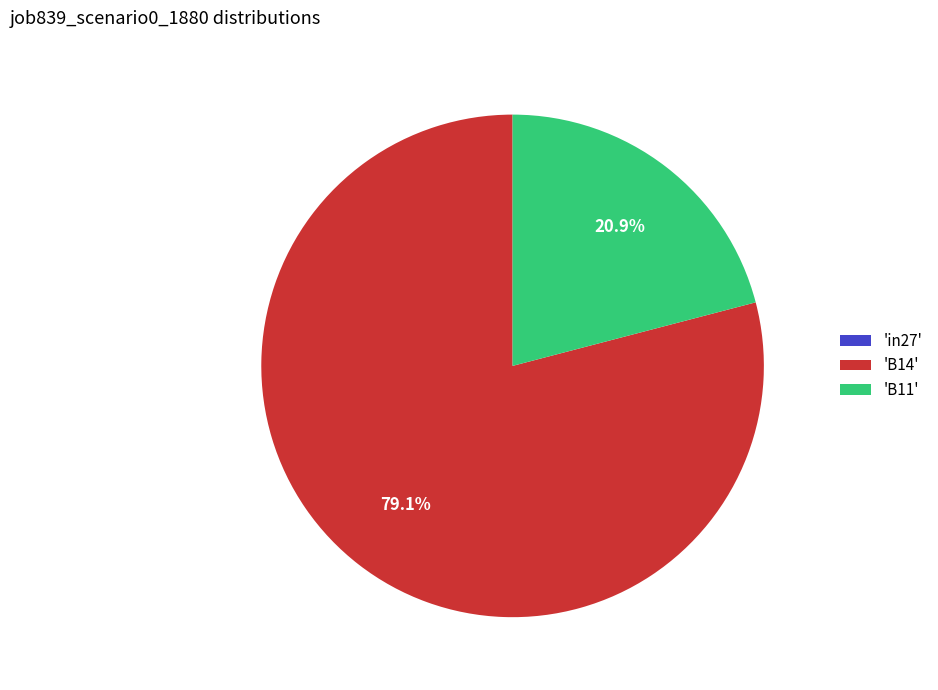

Is there any slice that represents more than half of the pie?

Yes